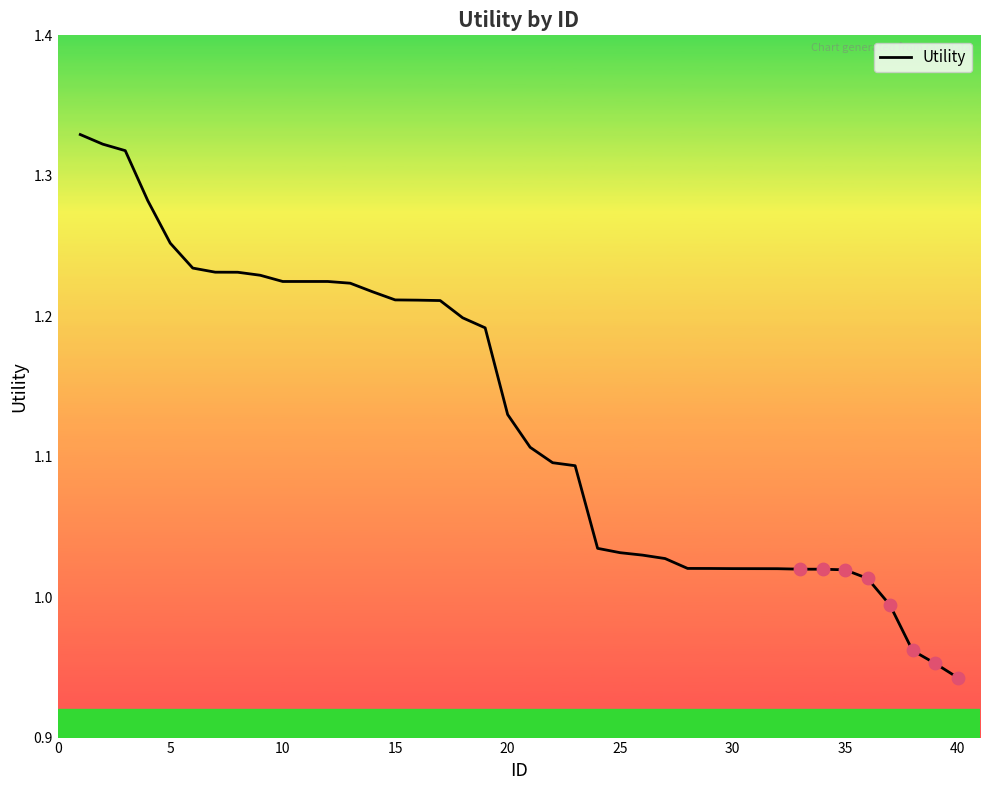

What is the difference between the maximum and minimum values?

0.4